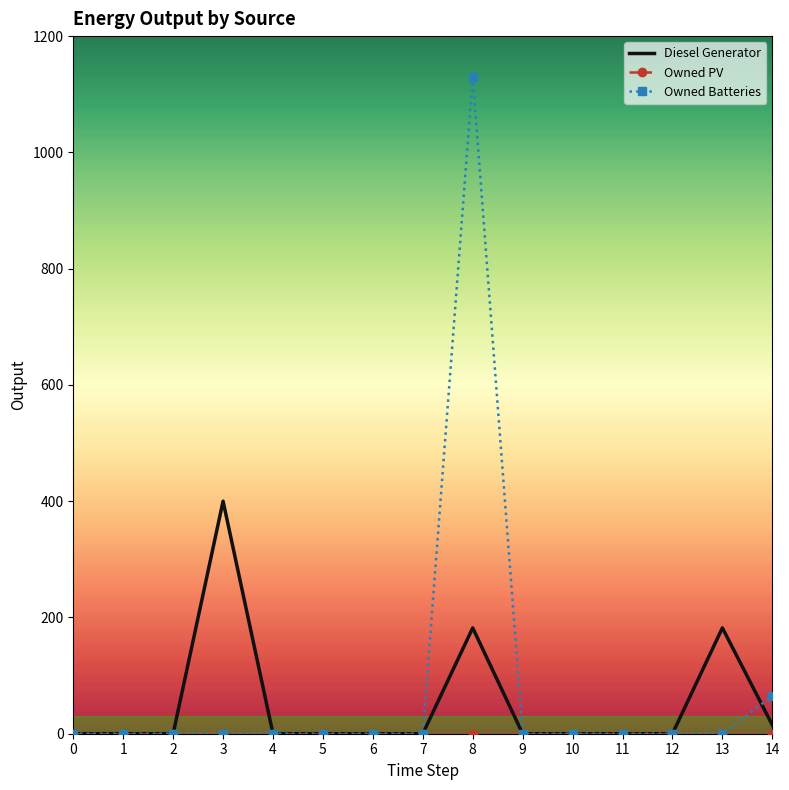

At which label does Diesel Generator reach its peak?

3